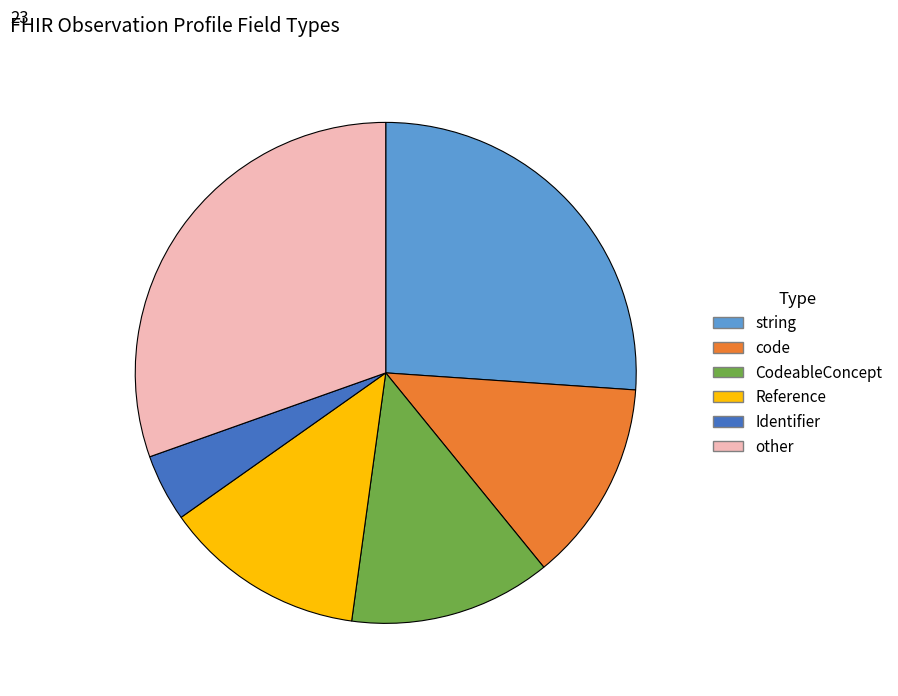

Does any single category account for the majority?

No